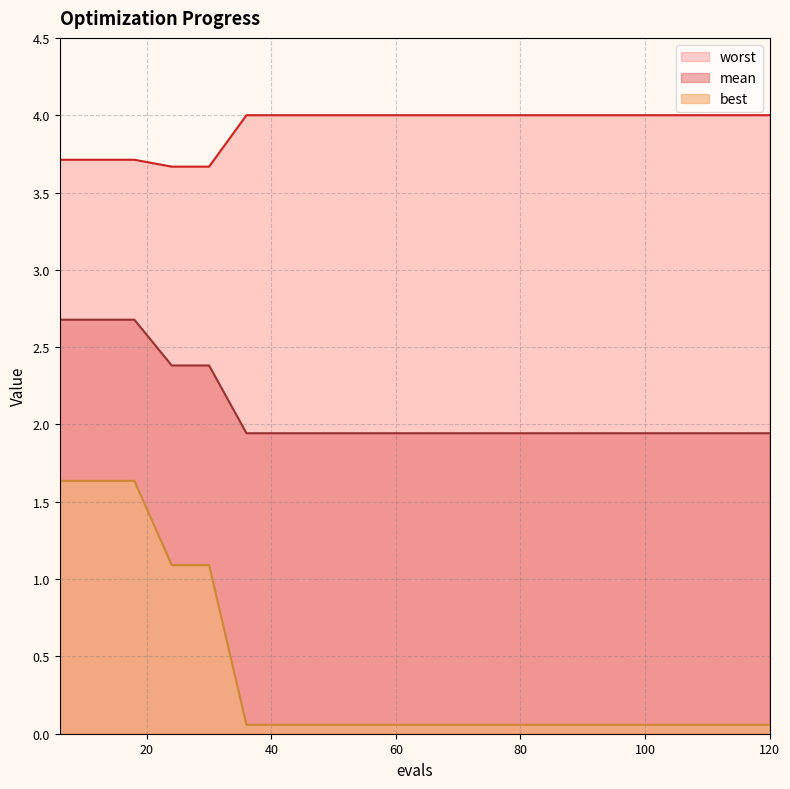

True or false: best has a value of 0.1 at 72.

True